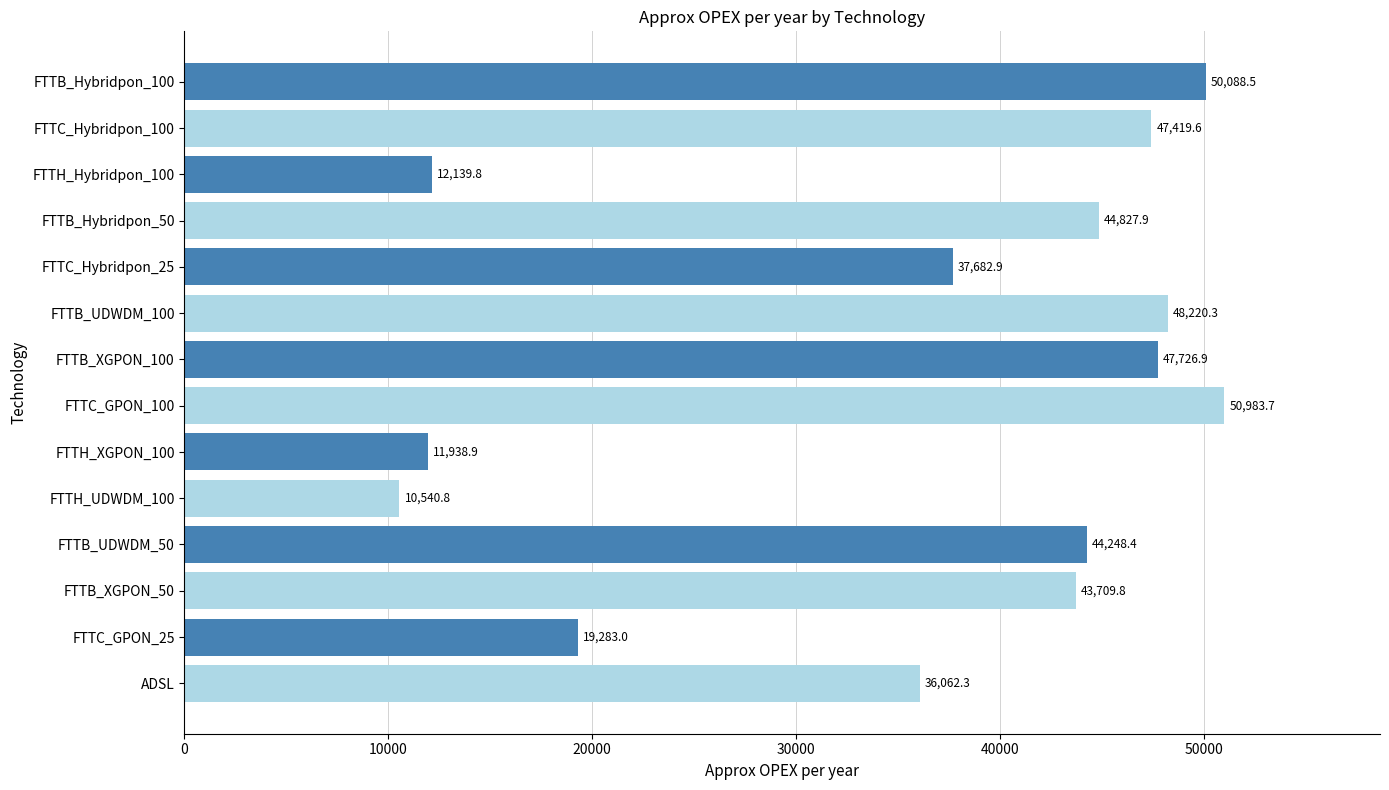

Where is the data nearest to the value 30762?

ADSL